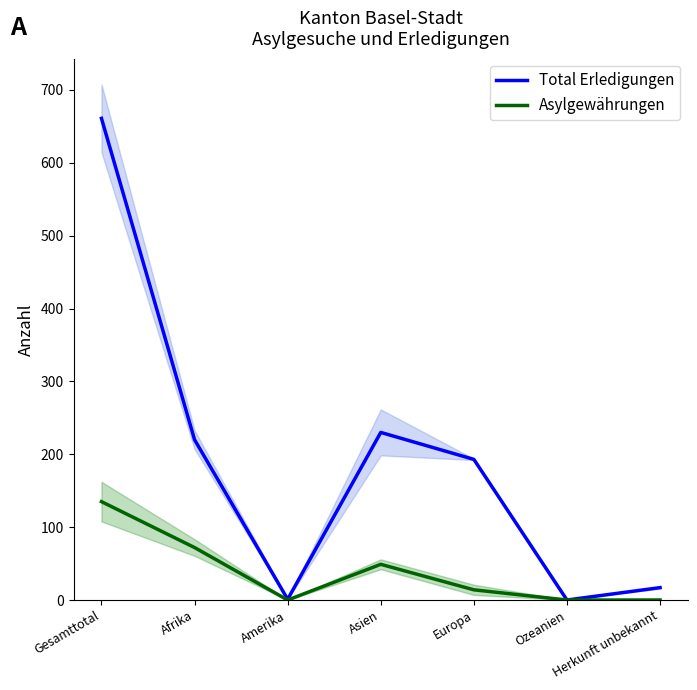

Rank the series at Amerika from lowest to highest value.

Asylgewährungen, Total Erledigungen